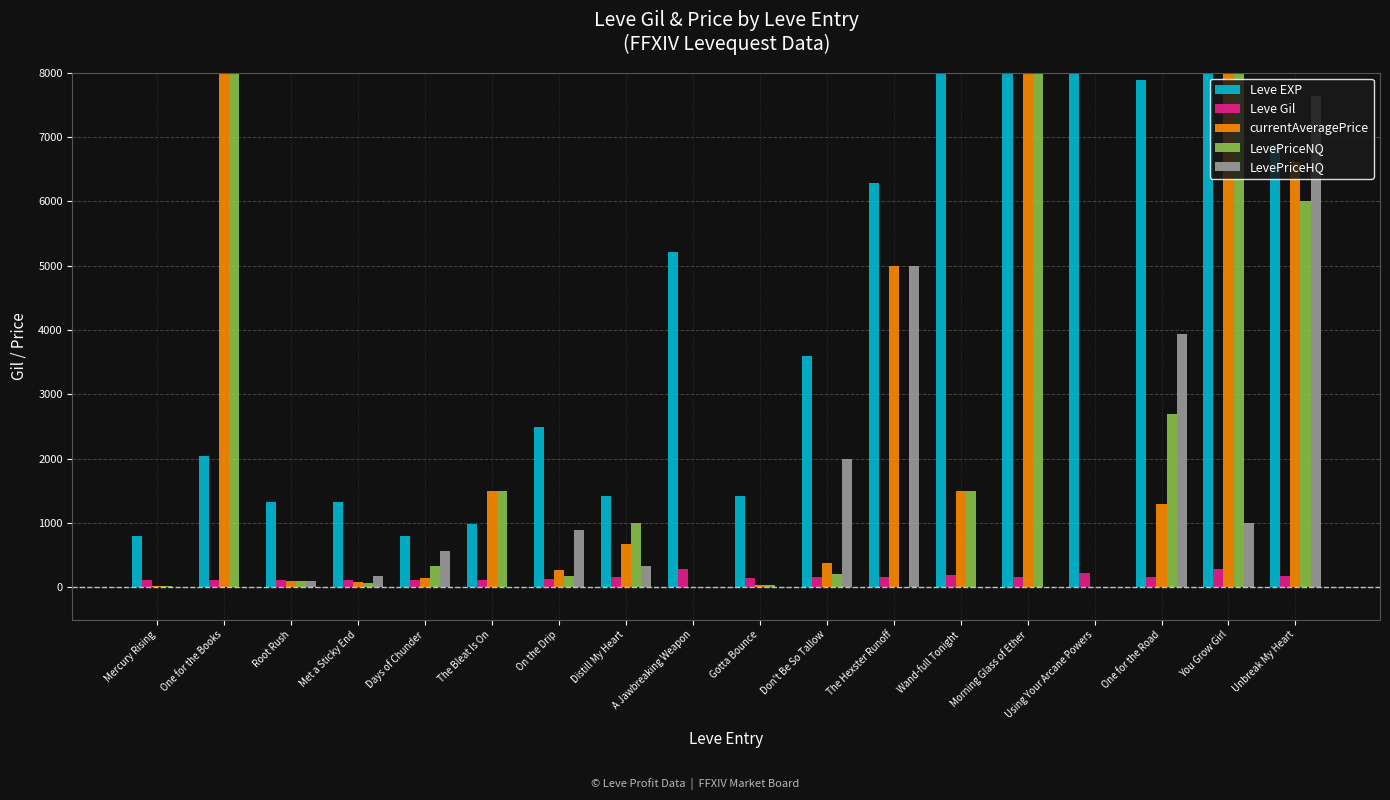

At which label is currentAveragePrice closest to 62500610?

Morning Glass of Ether